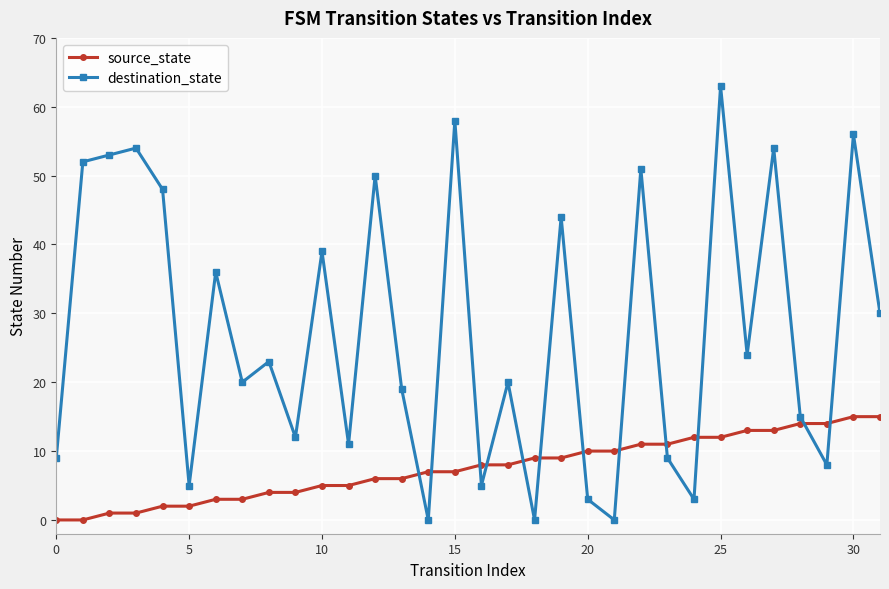

Reading left to right, transcribe all the data shown in this chart.

source_state: 0	0	1	1	2	2	3	3	4	4	5	5	6	6	7	7	8	8	9	9	10	10	11	11	12	12	13	13	14	14	15	15
destination_state: 9	52	53	54	48	5	36	20	23	12	39	11	50	19	0	58	5	20	0	44	3	0	51	9	3	63	24	54	15	8	56	30